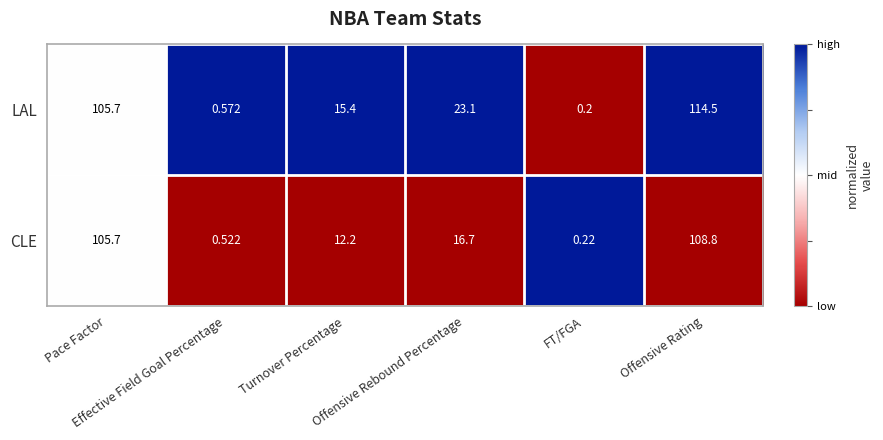

Which series has the largest total across all categories?

LAL